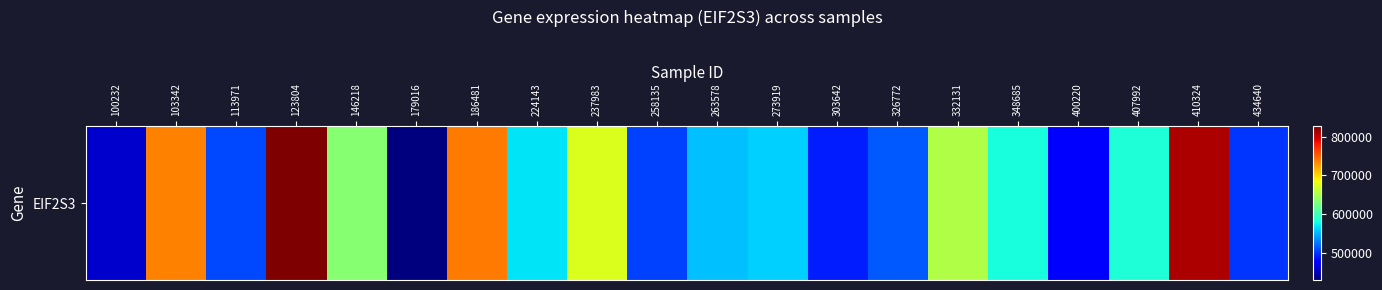

What is the difference between the values at 123804 and 407992?

243552